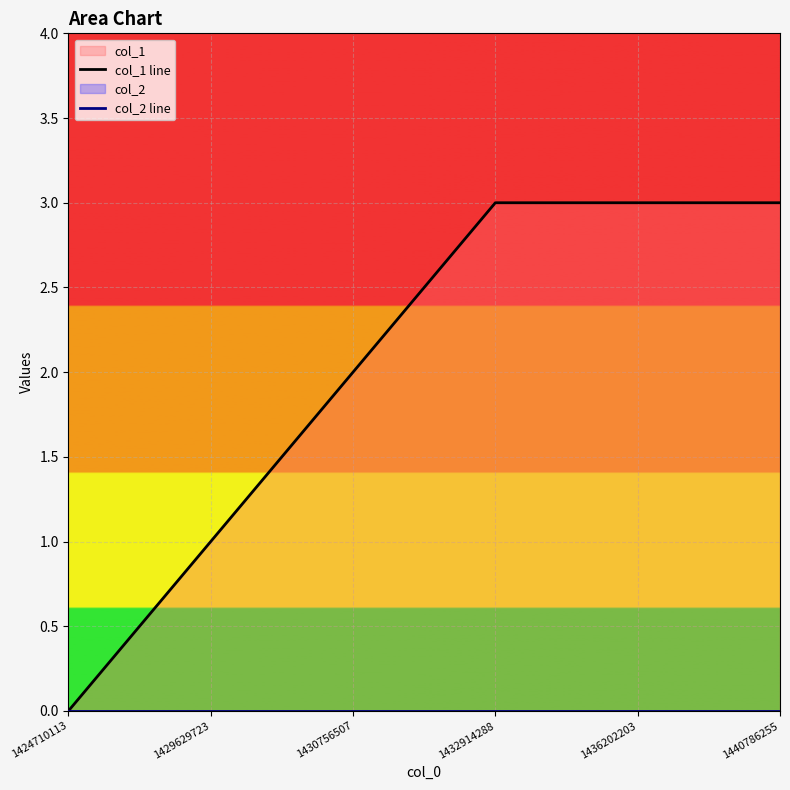

Which label corresponds to the smallest value in the chart?

1424710113